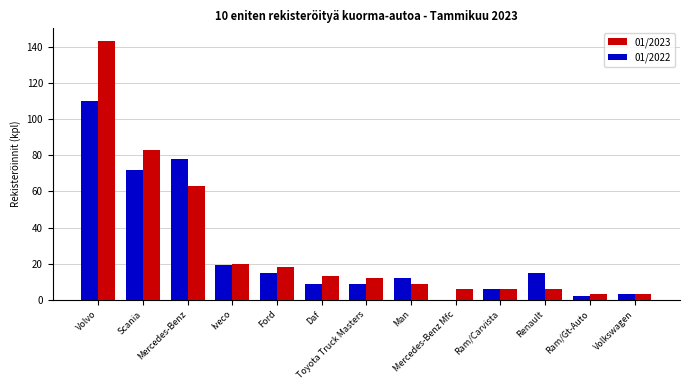

At which label is 01/2022 closest to 55?

Scania